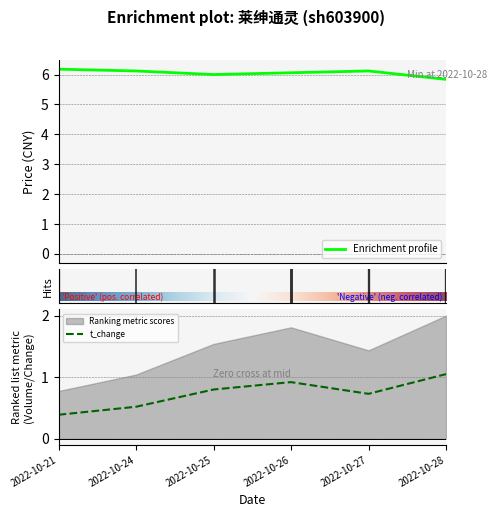

What is the value of the price point at the 5th from the left?

6.1